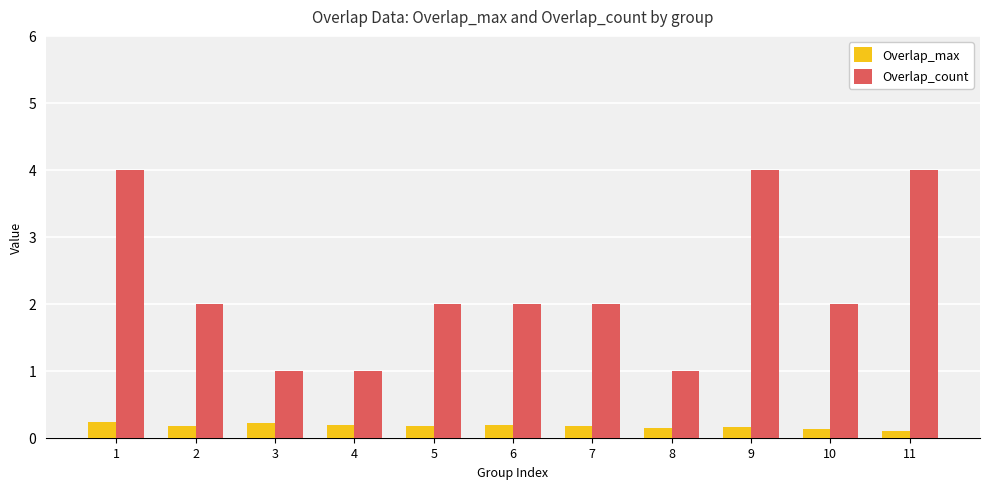

The Overlap_max series shows 0.2 at 4. True or false?

True